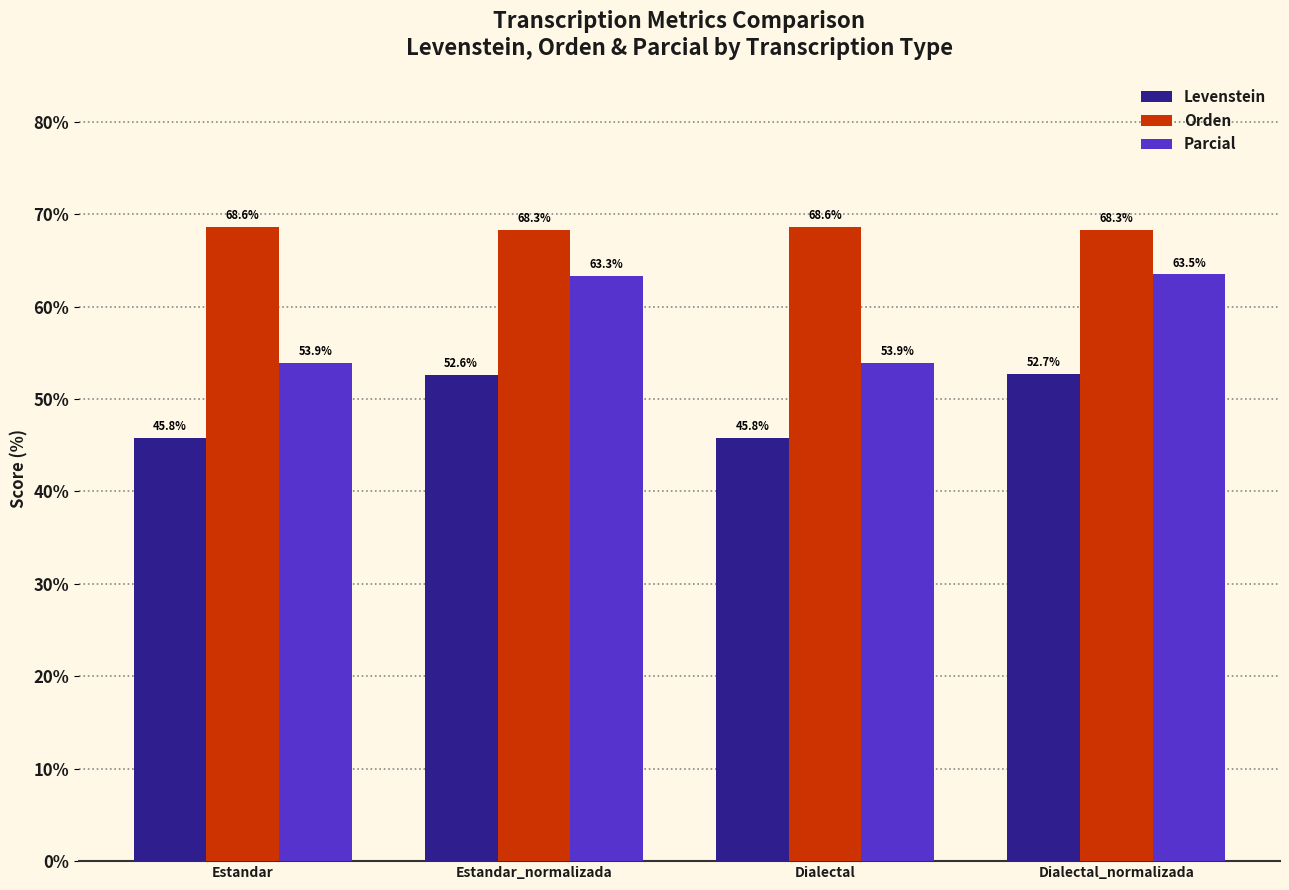

What is the label of the 3rd bar from the left?

Dialectal